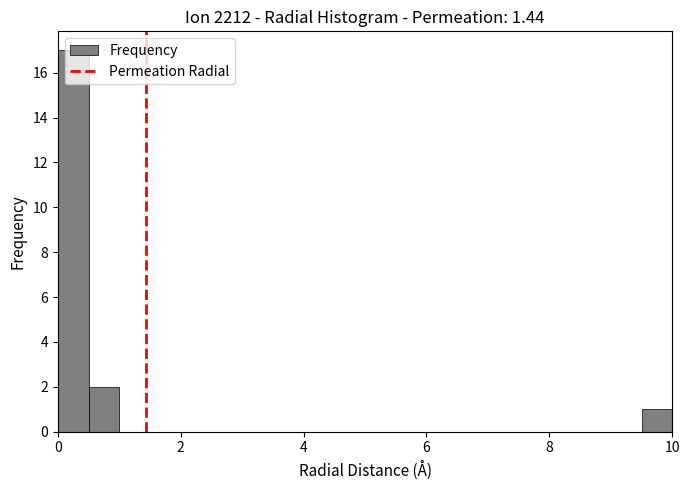

Read against the x-axis, roughly where is the centre of the tallest bar?

0.2